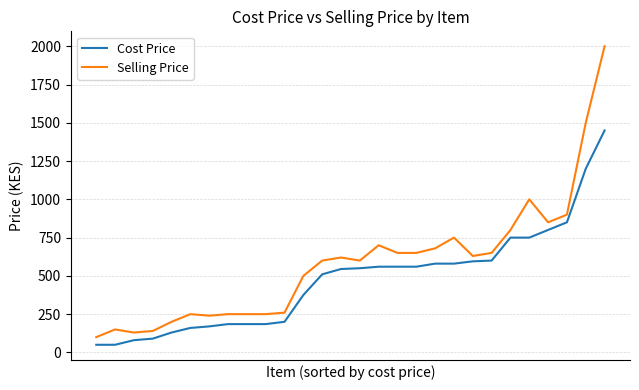

What is the smallest value displayed?

50